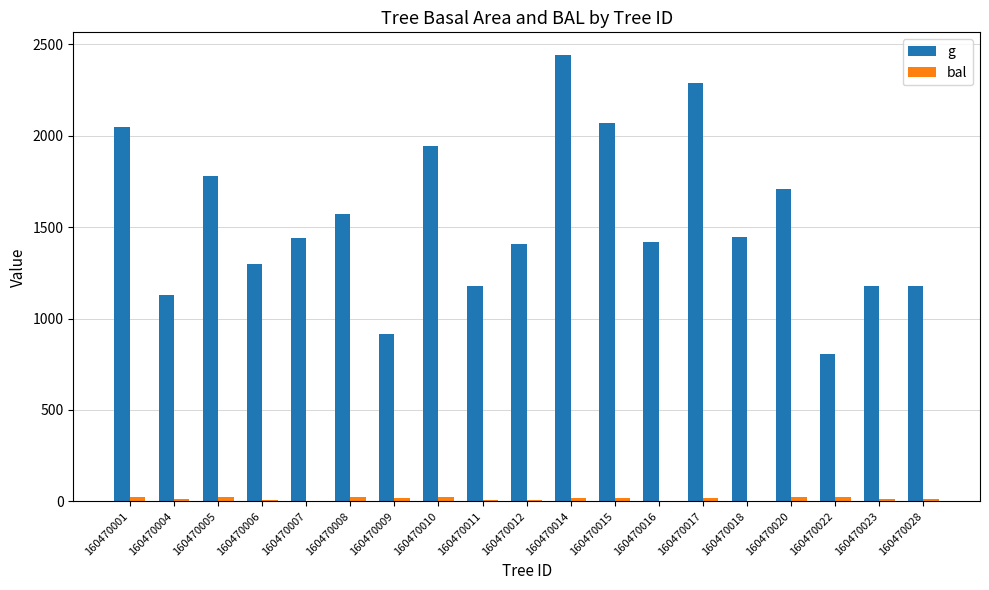

At which category does the chart reach its peak across all series?

160470014